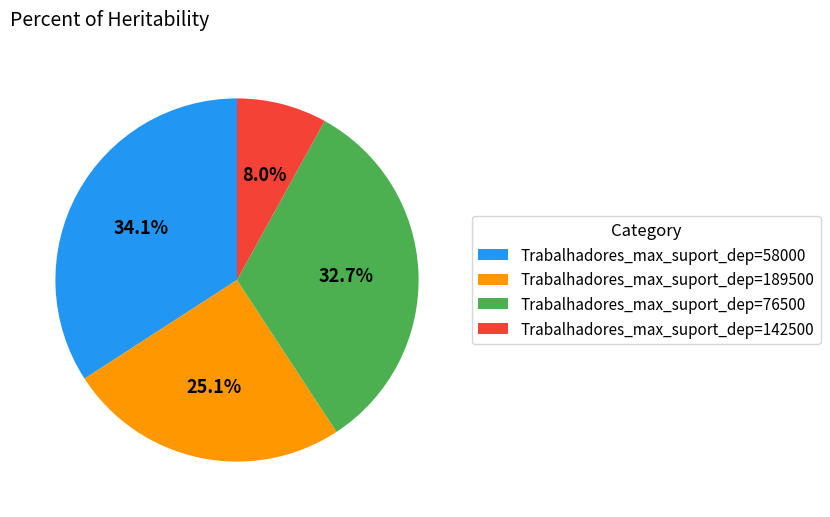

Which slice is the largest?

Trabalhadores_max_suport_dep=58000